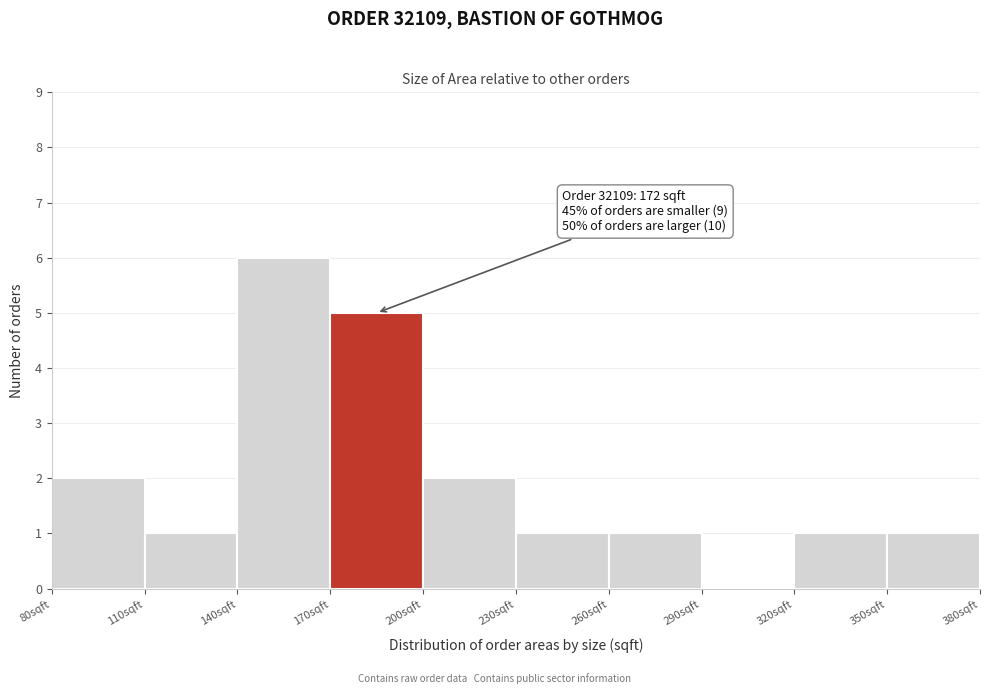

Over which range of the x-axis is the bar tallest?

140 to 170